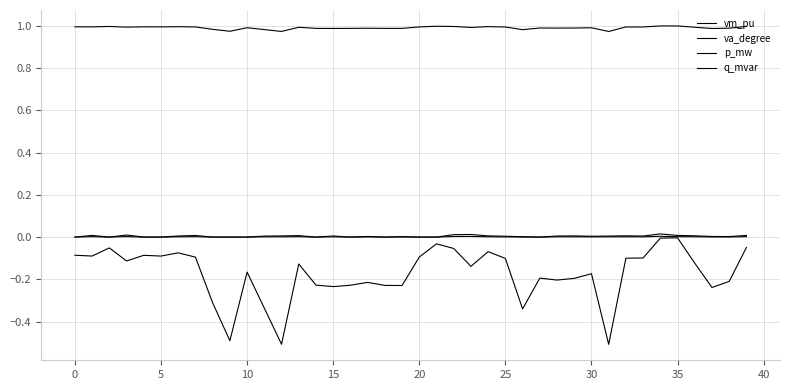

Where is the first local maximum for vm_pu?

5